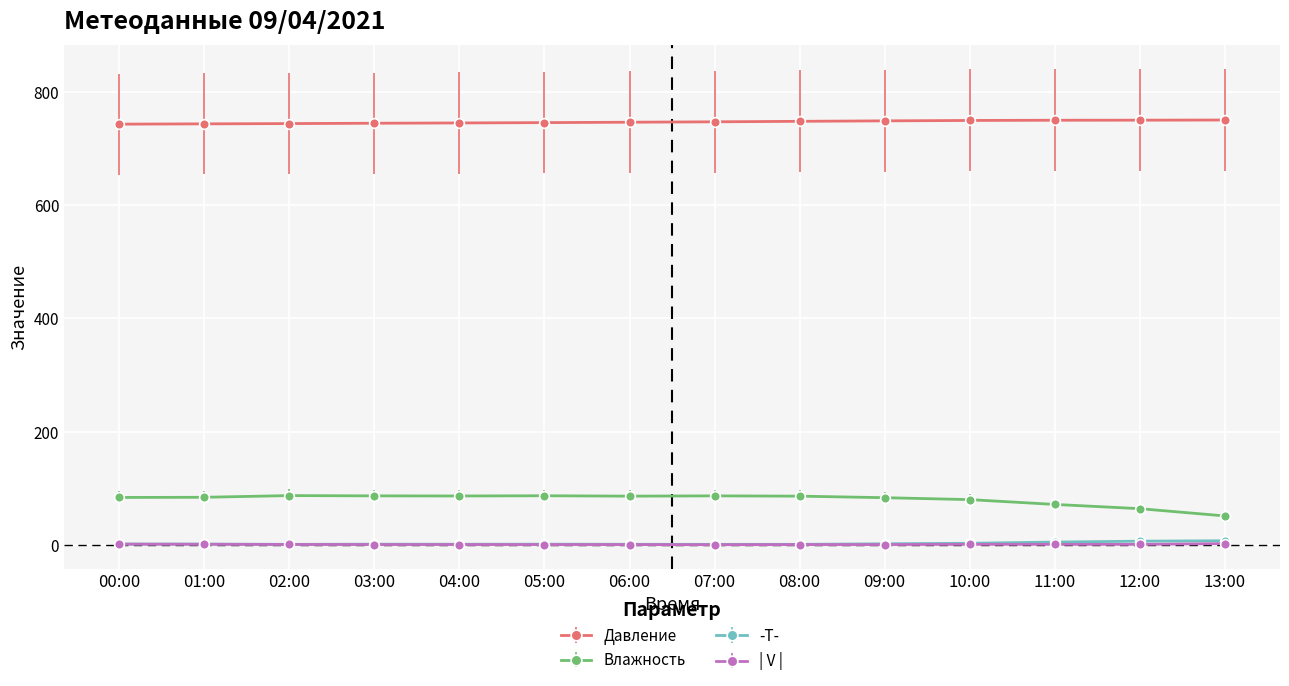

True or false: Давление and -T- intersect in this chart.

False